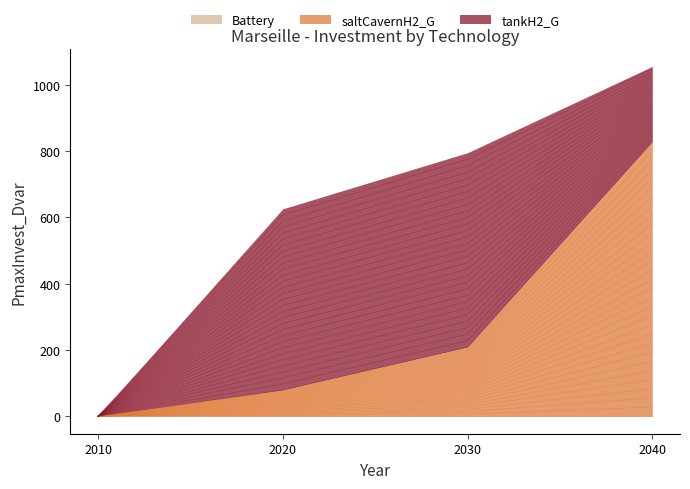

How many lines are shown in the chart?

3